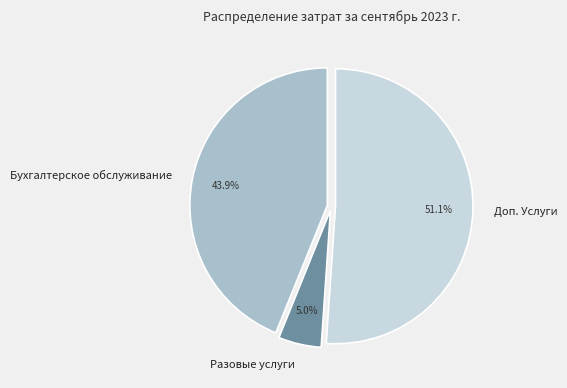

What percentage do Доп. Услуги and Бухгалтерское обслуживание together represent?

95.0%